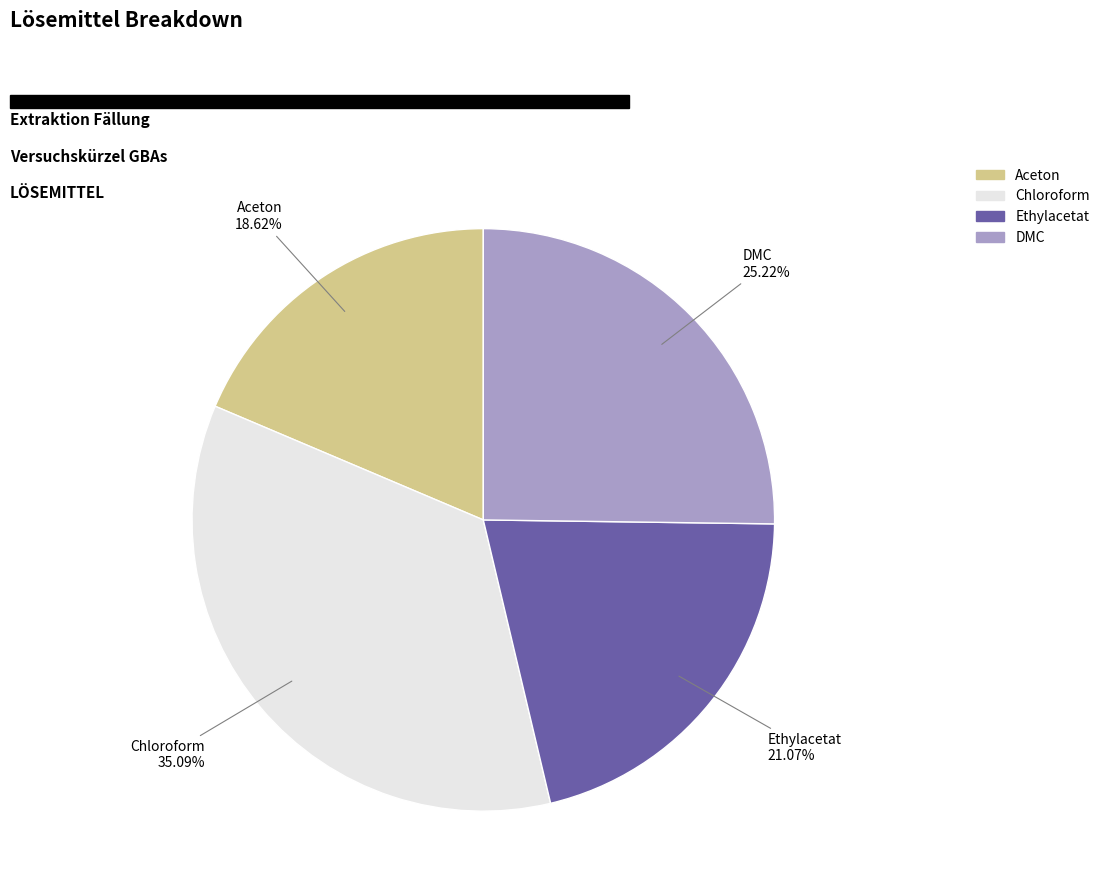

Rank the categories by value from lowest to highest.

Aceton, Ethylacetat, DMC, Chloroform